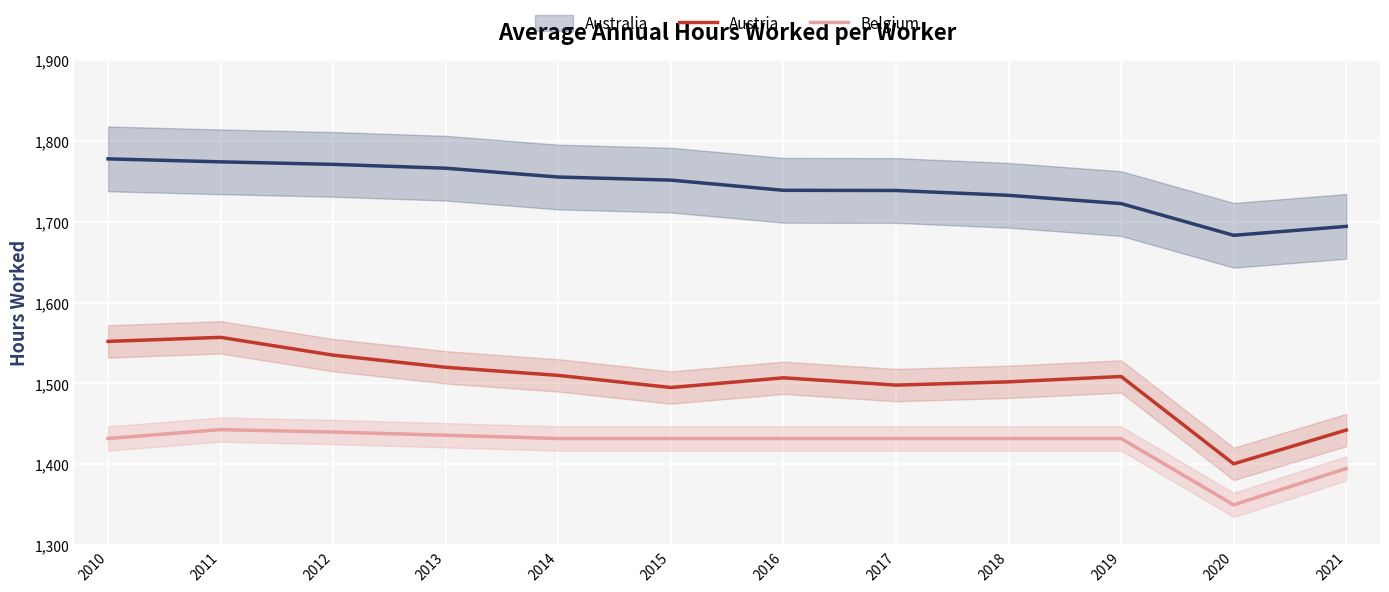

At which category is the sum across all series the highest?

2011